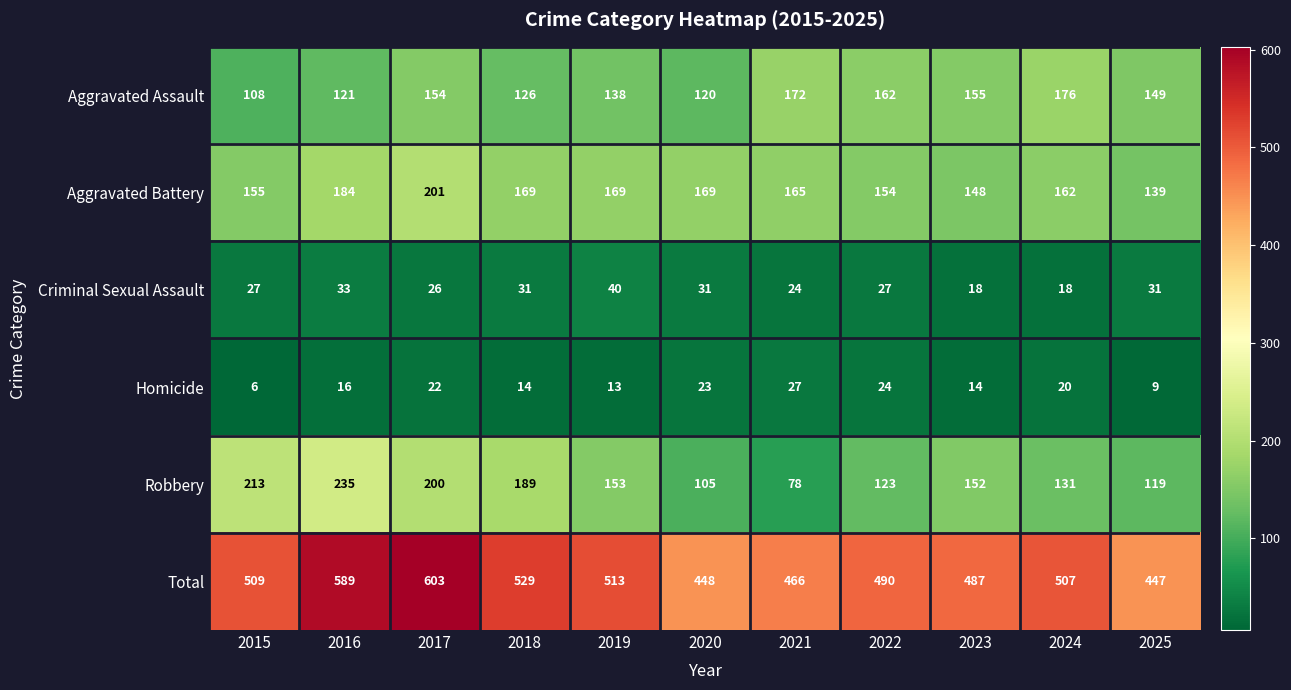

At how many categories does at least one series exceed 169?

11